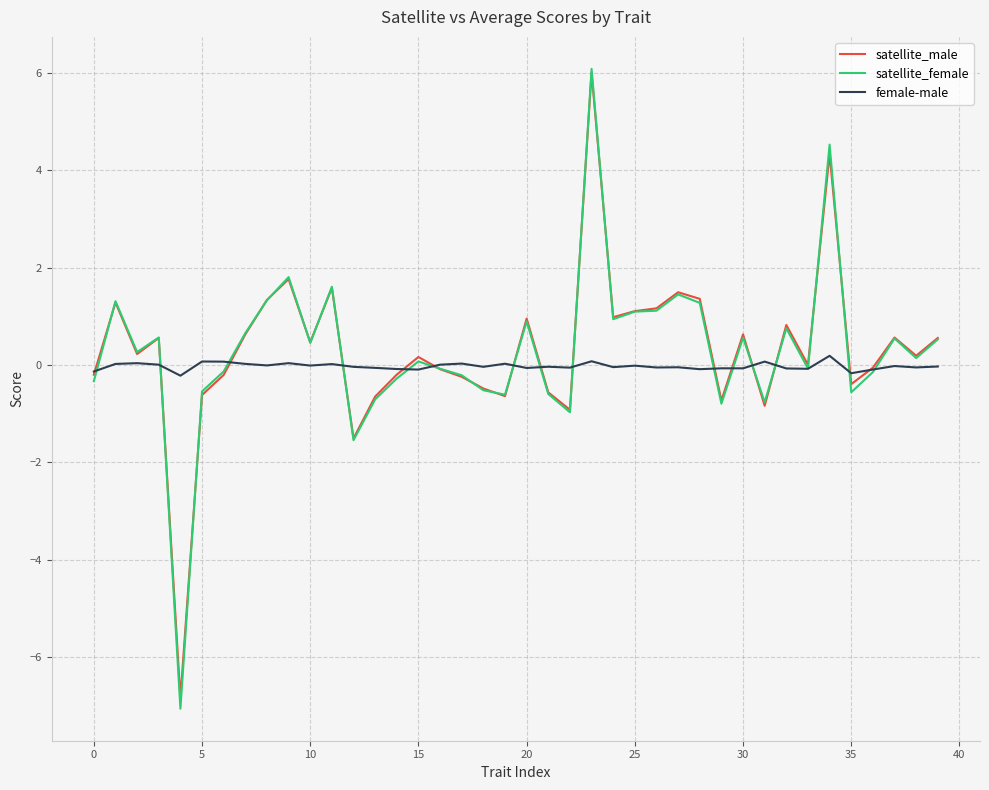

What is the highest value of the satellite_female series?

6.1